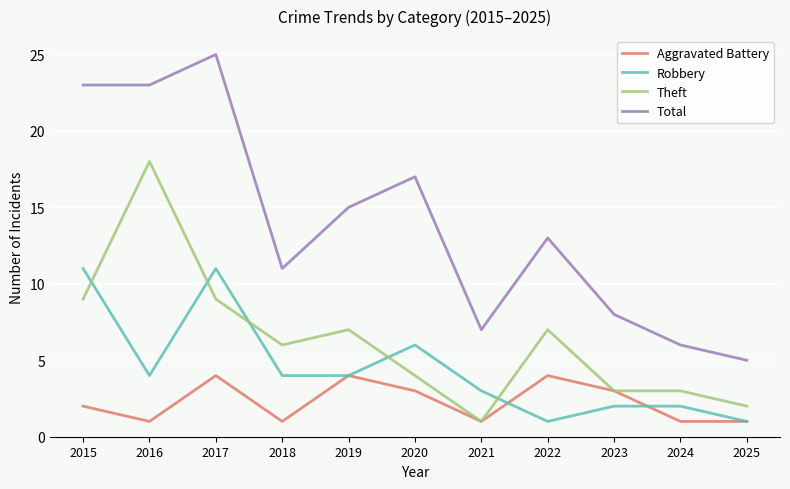

Rank the series by their maximum value, from highest to lowest.

Total, Theft, Robbery, Aggravated Battery